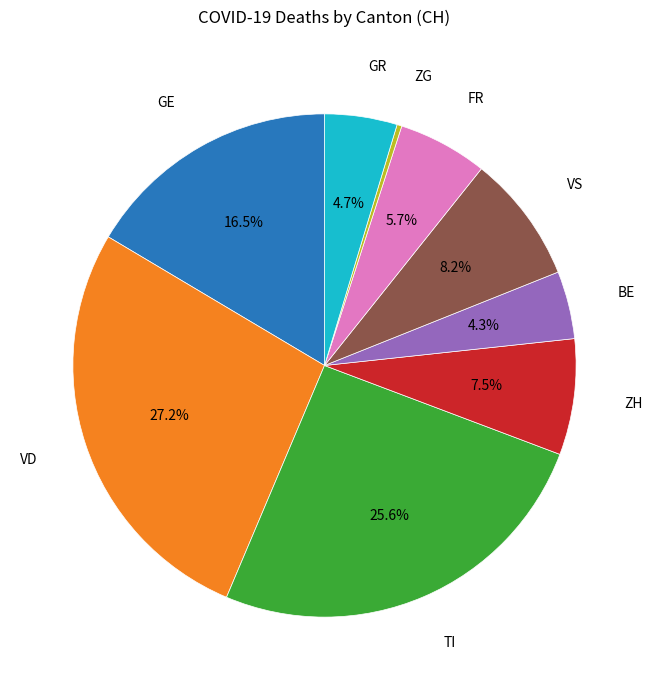

Does any single category account for the majority?

No